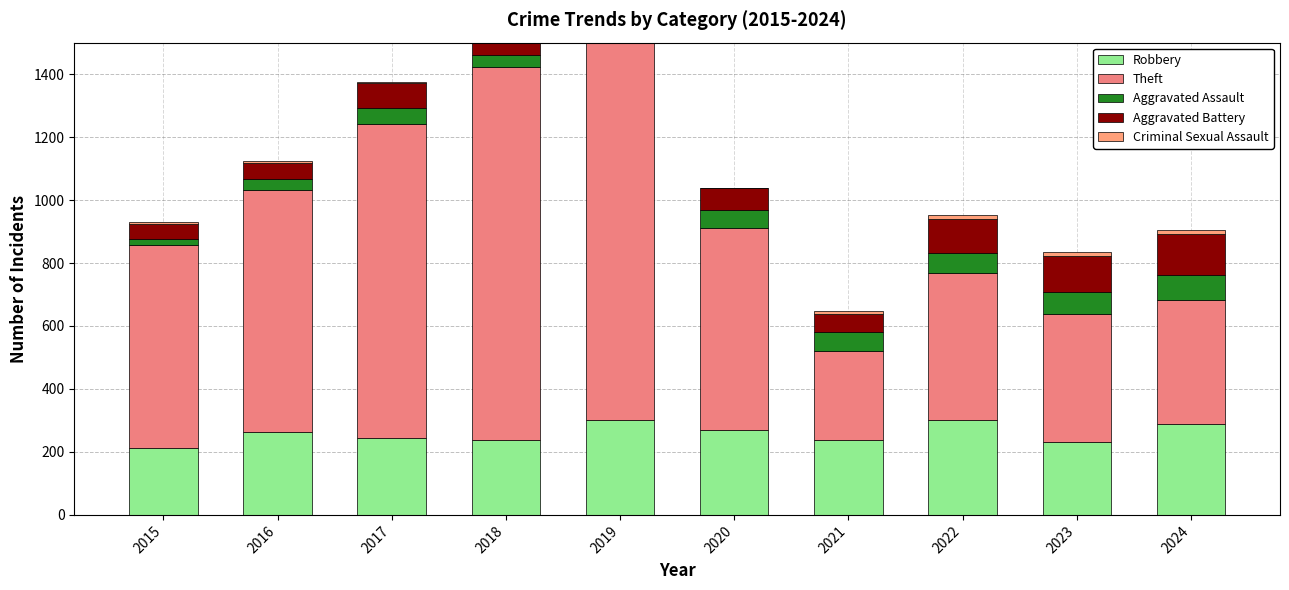

What is the value of the Robbery bar at the 2nd from the left?

264